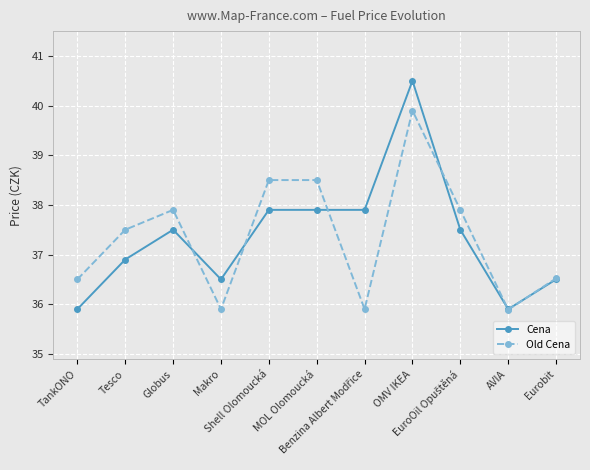

True or false: Cena has more than 1 interior local peaks.

True